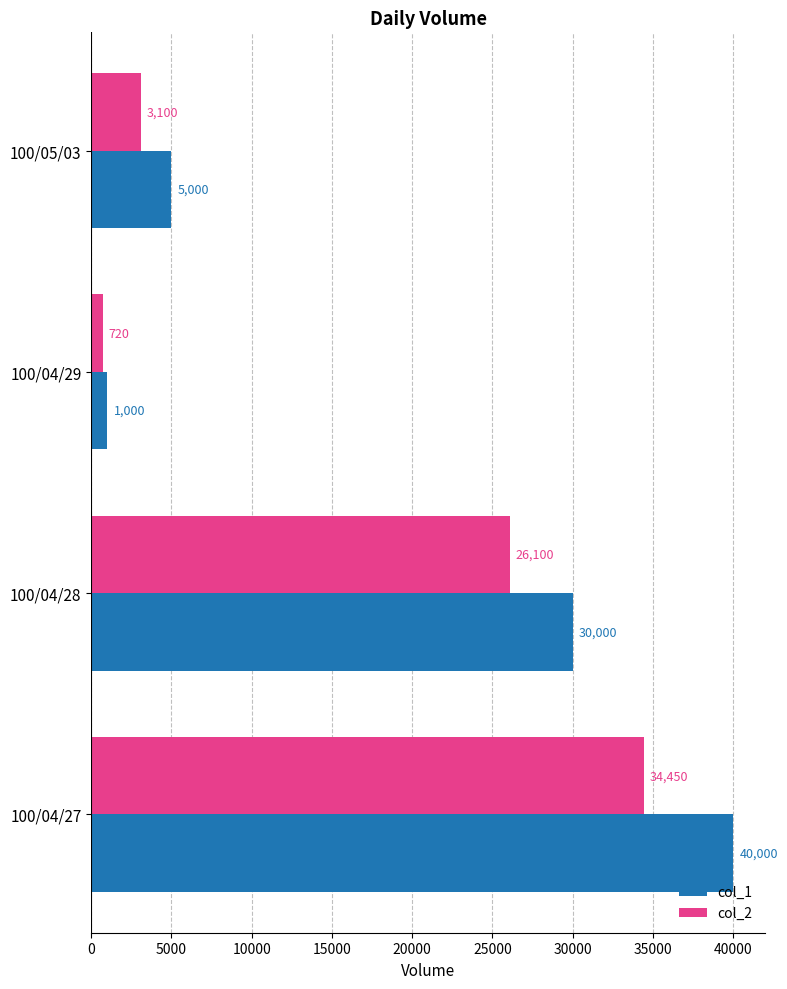

At which category is the sum across all series the highest?

100/04/27